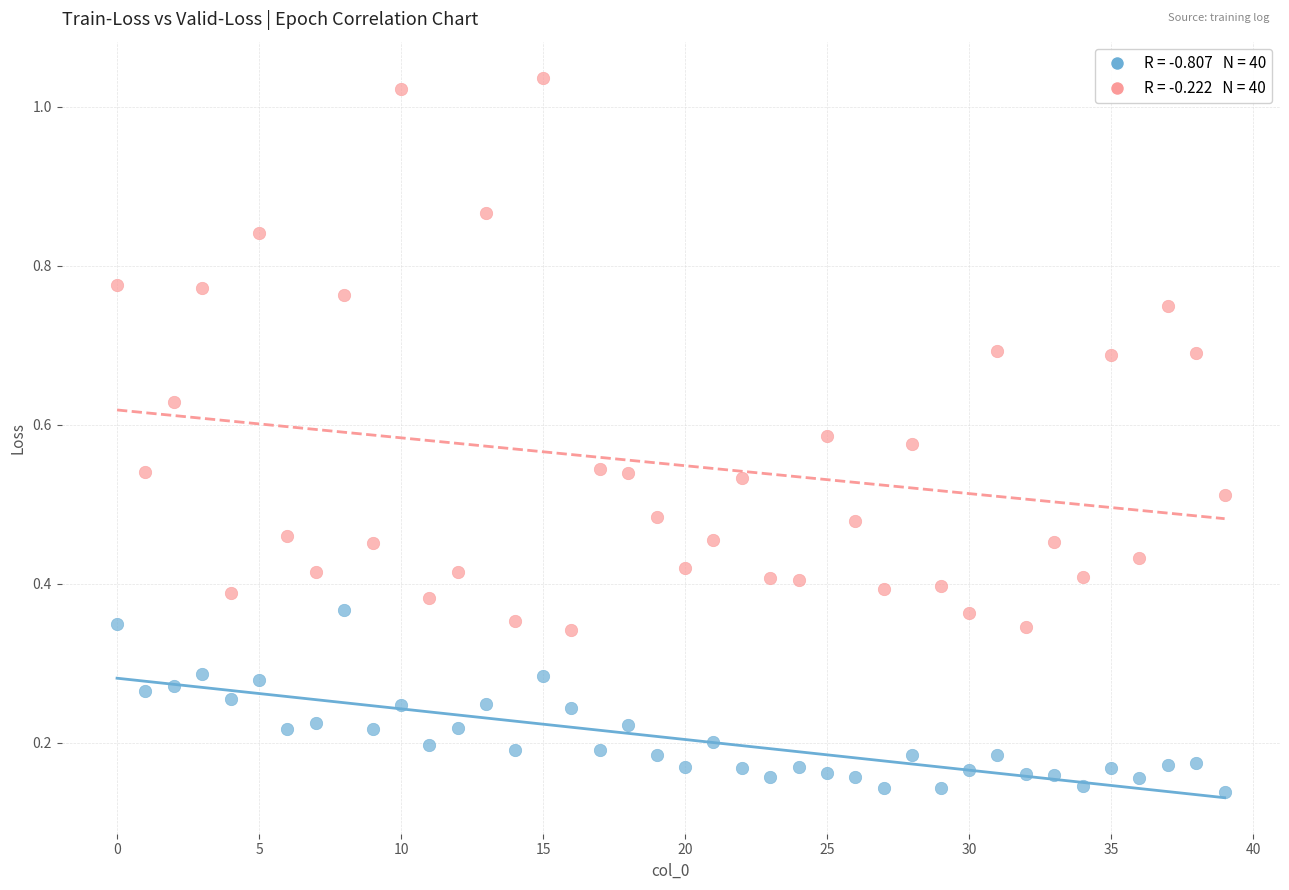

How many data points are displayed?

80